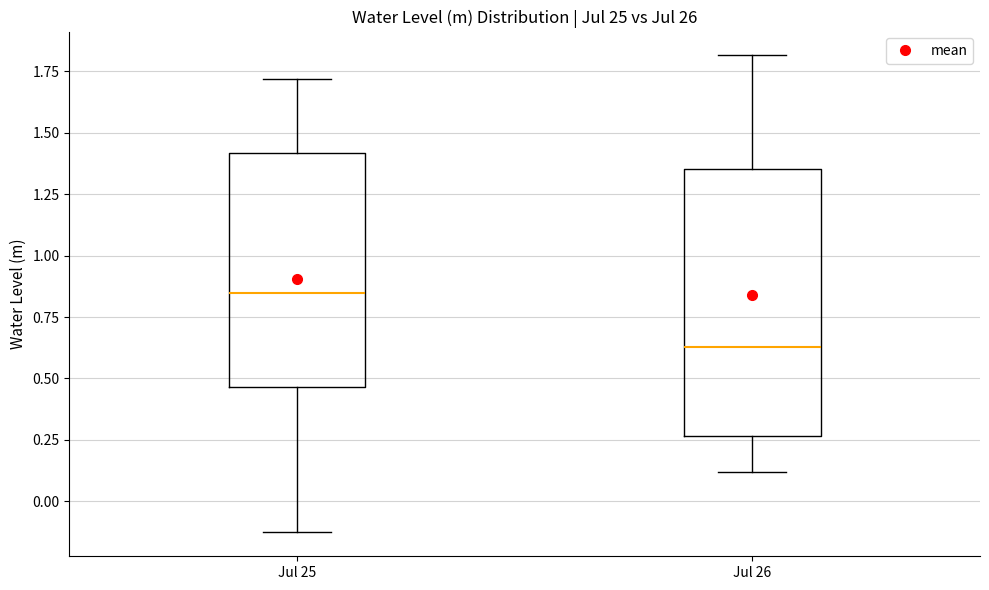

Reading left to right, read every box against the y-axis: the position of its median line, the range the box covers, and the ends of its whiskers. The values are not printed on the chart, so give them approximately, as read against the axis.

Jul 25: median 0.85, box 0.45 to 1.40, whiskers -0.15 to 1.70
Jul 26: median 0.65, box 0.25 to 1.35, whiskers 0.10 to 1.80